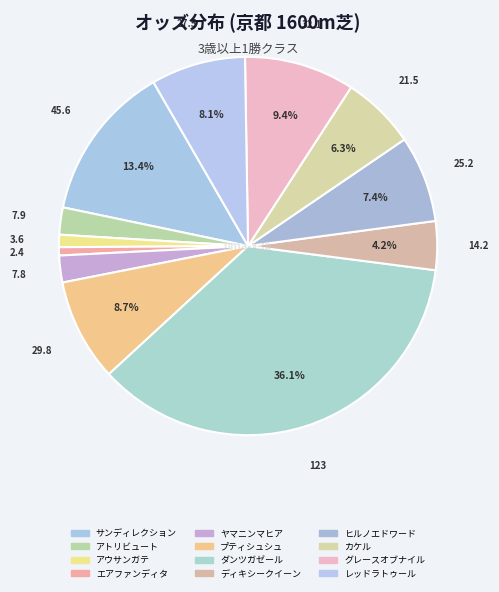

How many segments does this pie chart have?

12